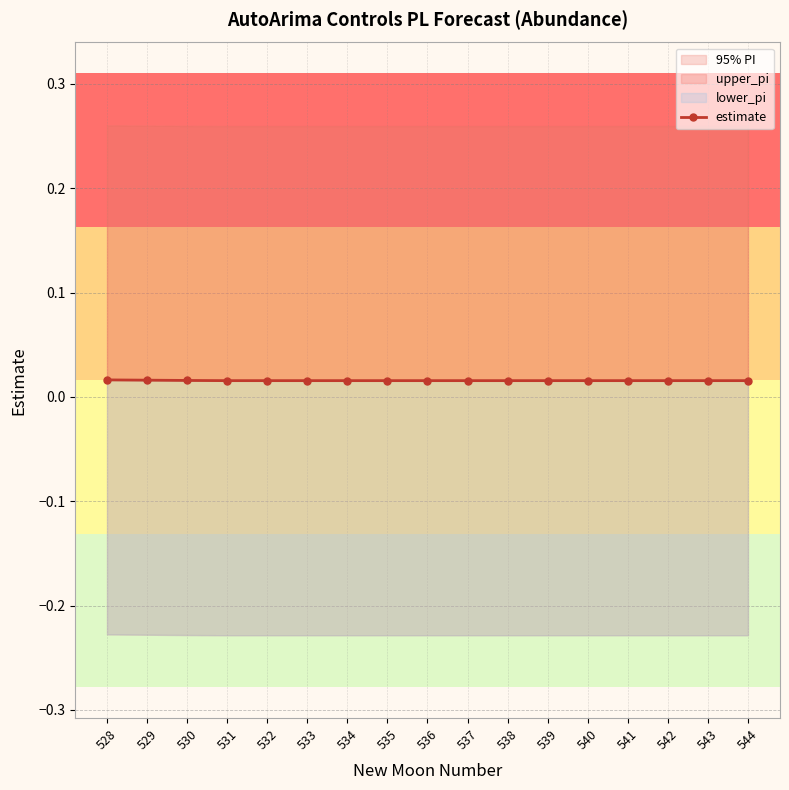

How many lines are shown in the chart?

1